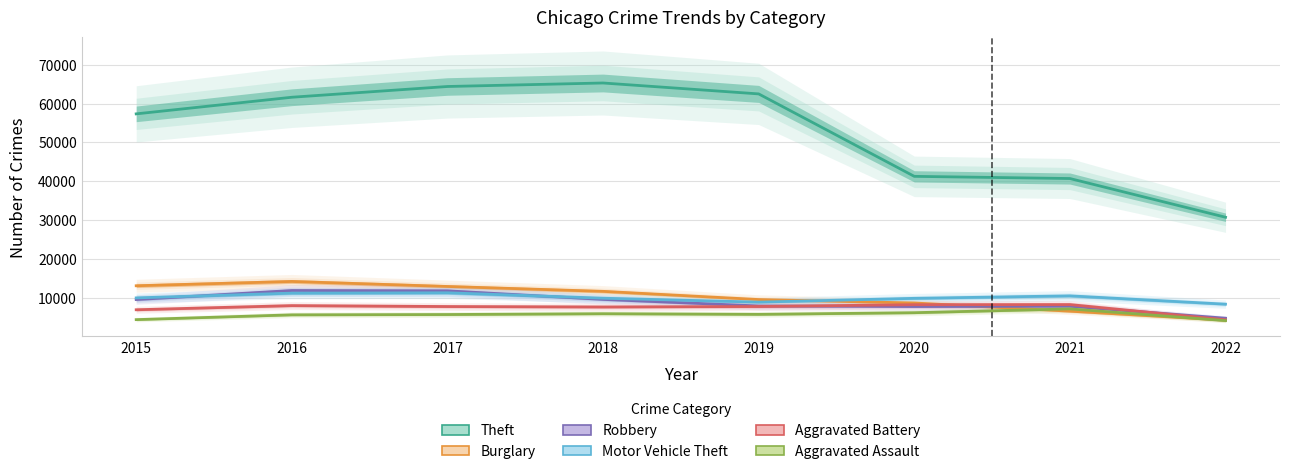

Reading left to right, what are all the values shown in this chart?

Theft: 2015=57347	2016=61618	2017=64380	2018=65281	2019=62478	2020=41294	2021=40734	2022=30784
Burglary: 2015=13184	2016=14289	2017=13001	2018=11746	2019=9639	2020=8754	2021=6654	2022=4342
Robbery: 2015=9638	2016=11960	2017=11880	2018=9679	2019=7994	2020=7855	2021=7920	2022=4846
Motor Vehicle Theft: 2015=10068	2016=11286	2017=11380	2018=9983	2019=8978	2020=9953	2021=10591	2022=8454
Aggravated Battery: 2015=7018	2016=8085	2017=7845	2018=7735	2019=7857	2020=8319	2021=8348	2022=4444
Aggravated Assault: 2015=4480	2016=5712	2017=5793	2018=6001	2019=5840	2020=6263	2021=7242	2022=4232